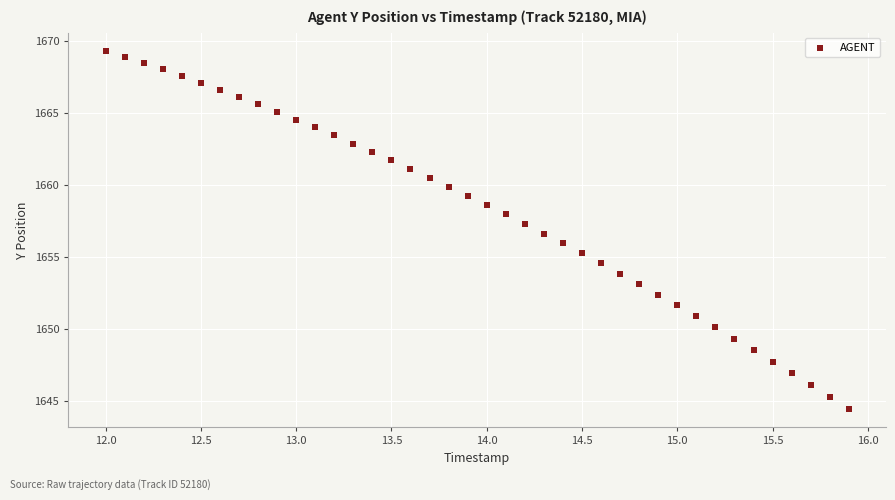

What is the range of X values (max minus min)?

3.9